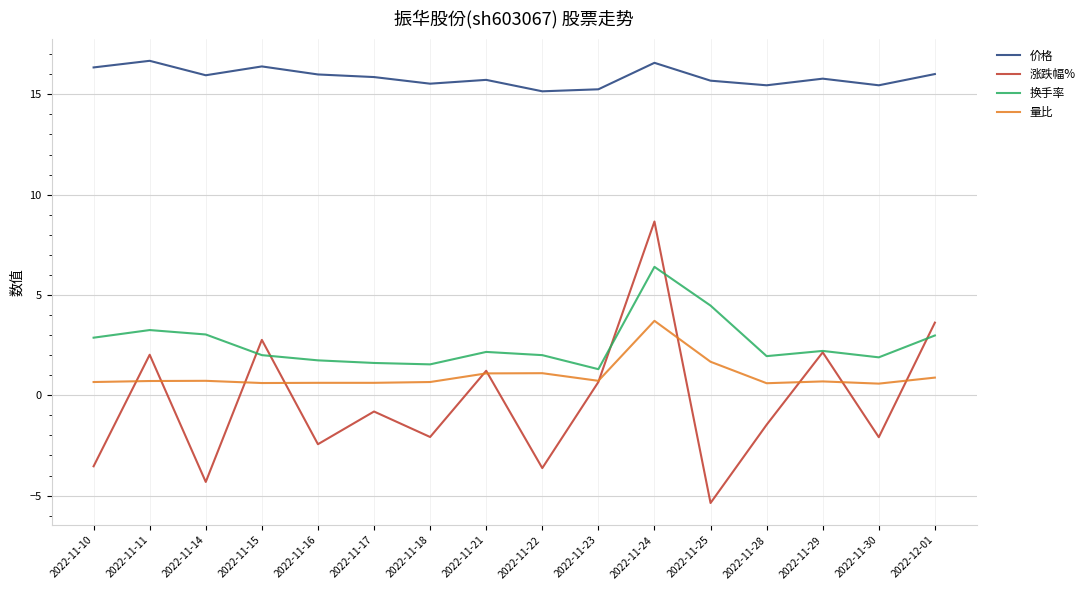

What is the sum of the 价格 values at 2022-11-29 and 2022-11-28?

31.2